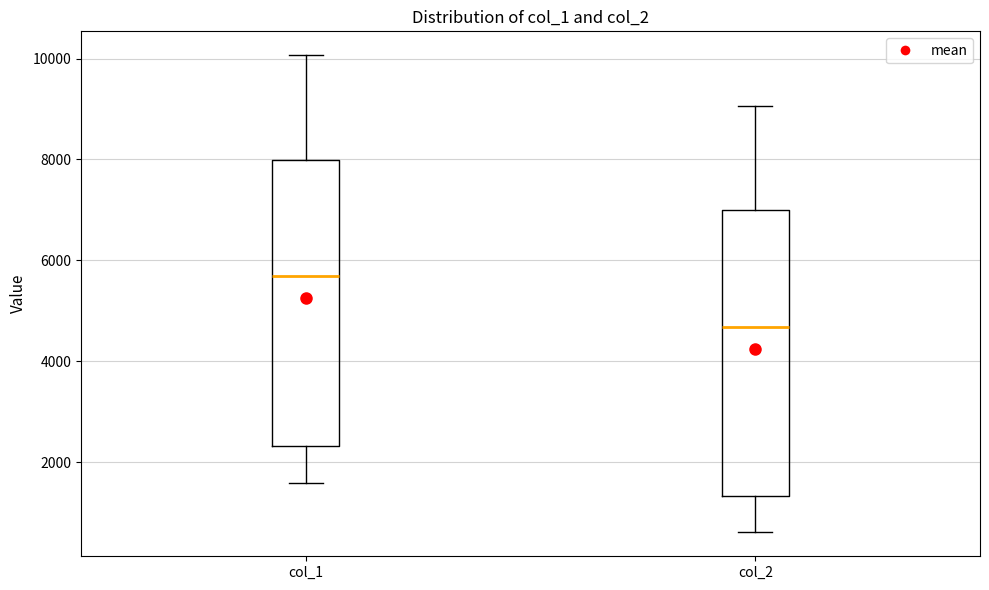

Which box has the highest median line?

col_1